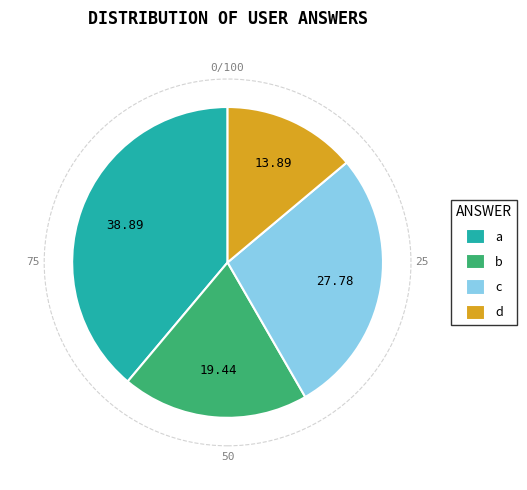

Which slice is the smallest?

d